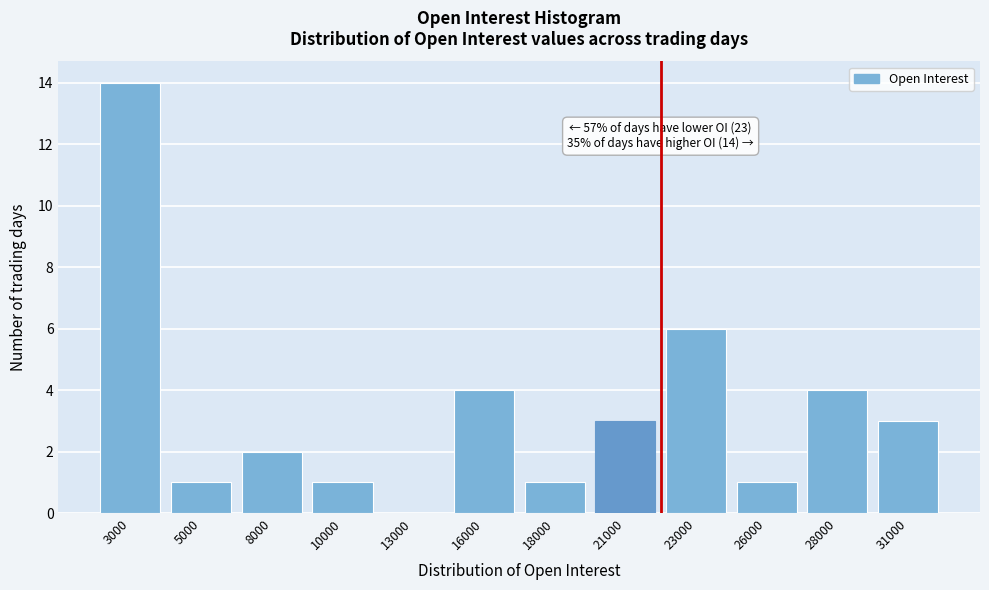

Reading left to right, list all the values displayed in this chart.

3000=14	5000=1	8000=2	10000=1	13000=0	16000=4	18000=1	21000=3	23000=6	26000=1	28000=4	31000=3